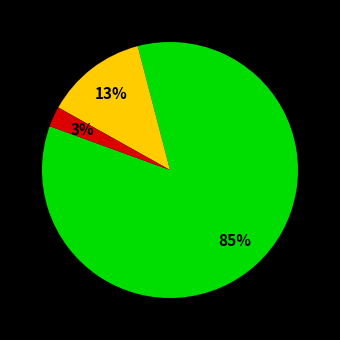

Is there a majority slice in this chart?

Yes